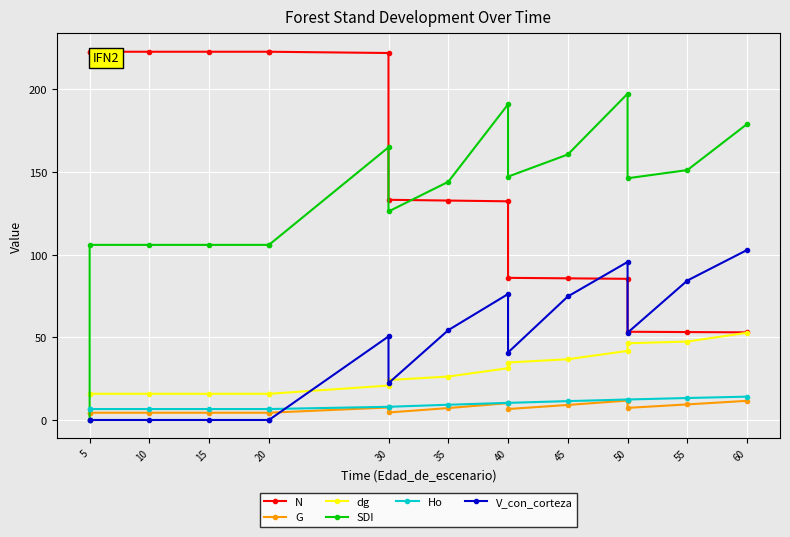

At which category does the chart reach its peak across all series?

5